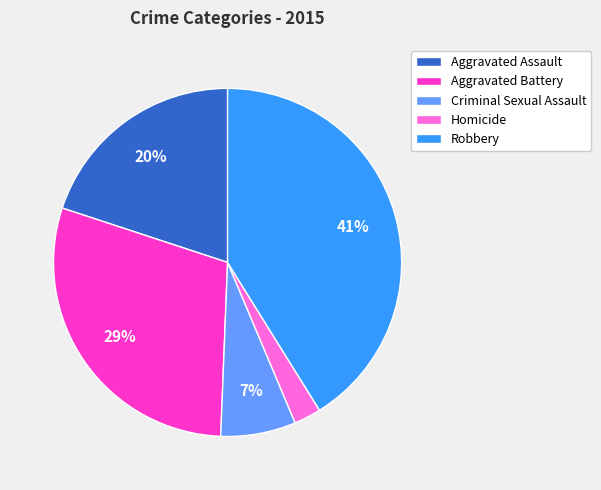

Is the sum of Homicide and Robbery greater than half?

No